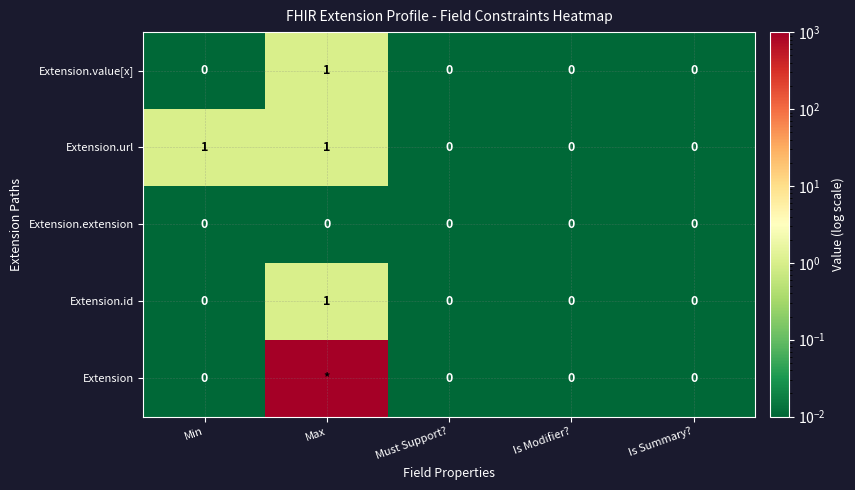

How many Extension.value[x] values are between 0 and 1?

5